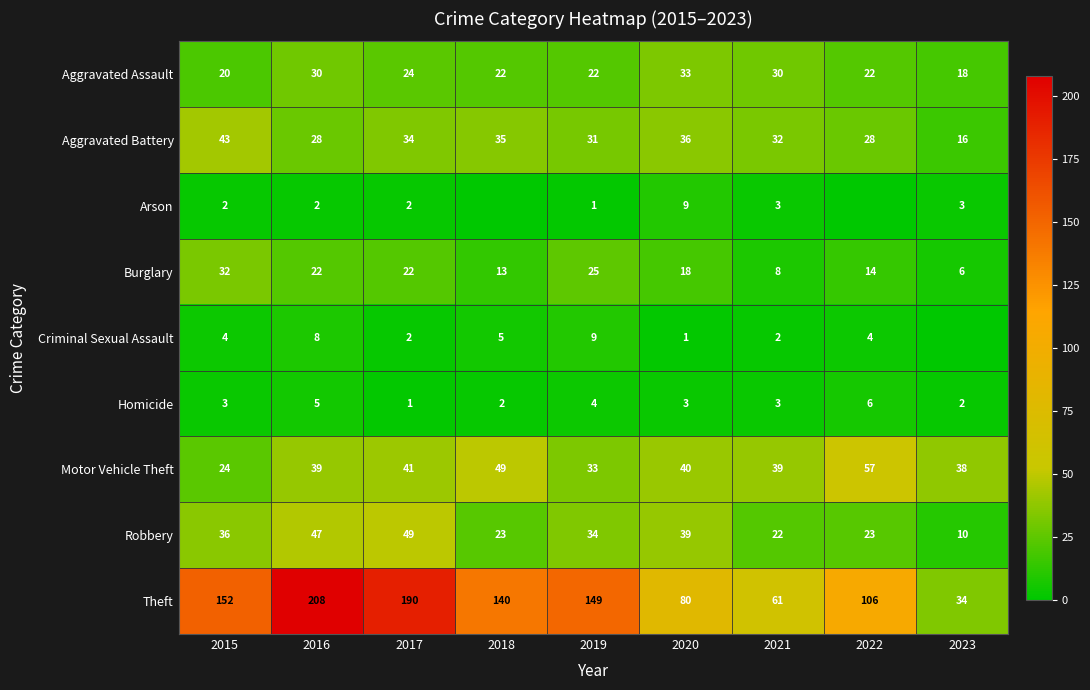

Where is Burglary nearest to the value 19?

2020